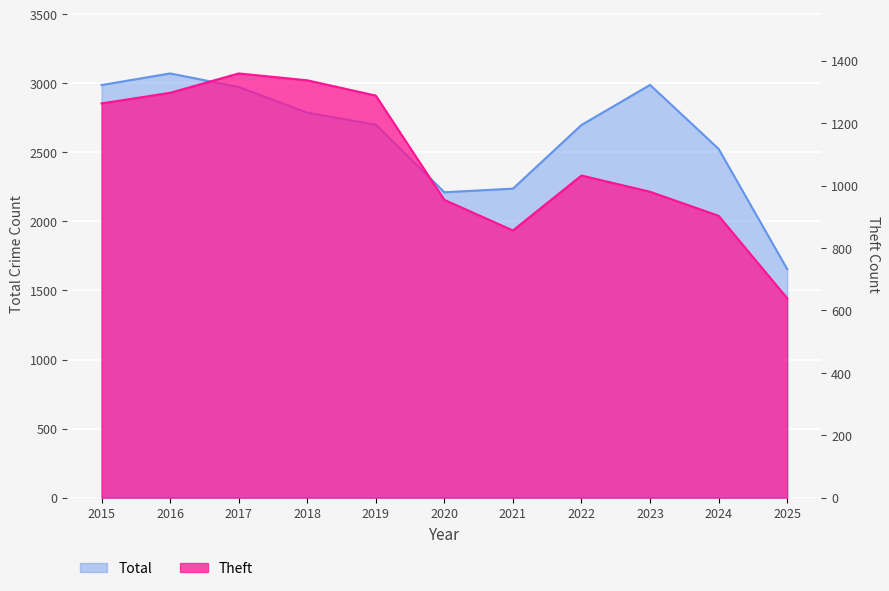

What is the maximum value shown in the chart?

3071